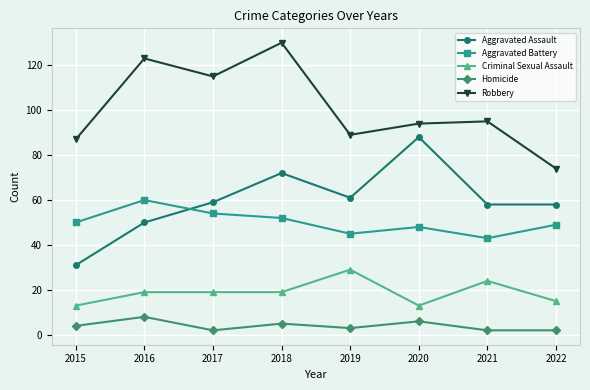

What is the lowest value of the Aggravated Assault series?

31